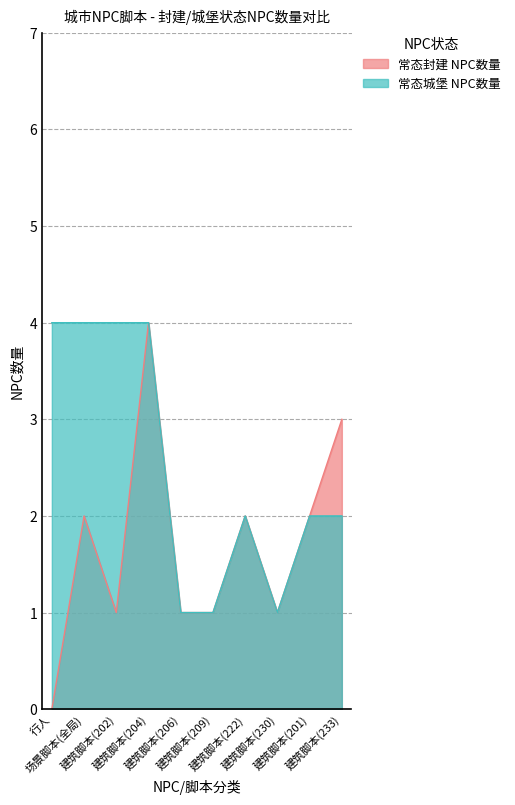

What is the difference between the highest and lowest values at 建筑脚本(202)?

3